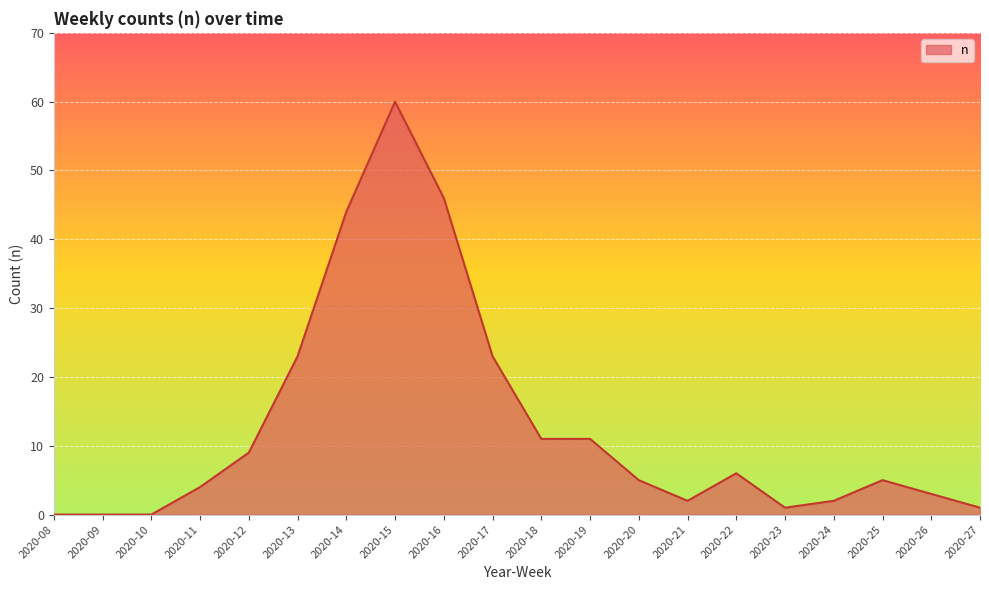

What is the ratio of the value at 2020-19 to the value at 2020-12?

1.2